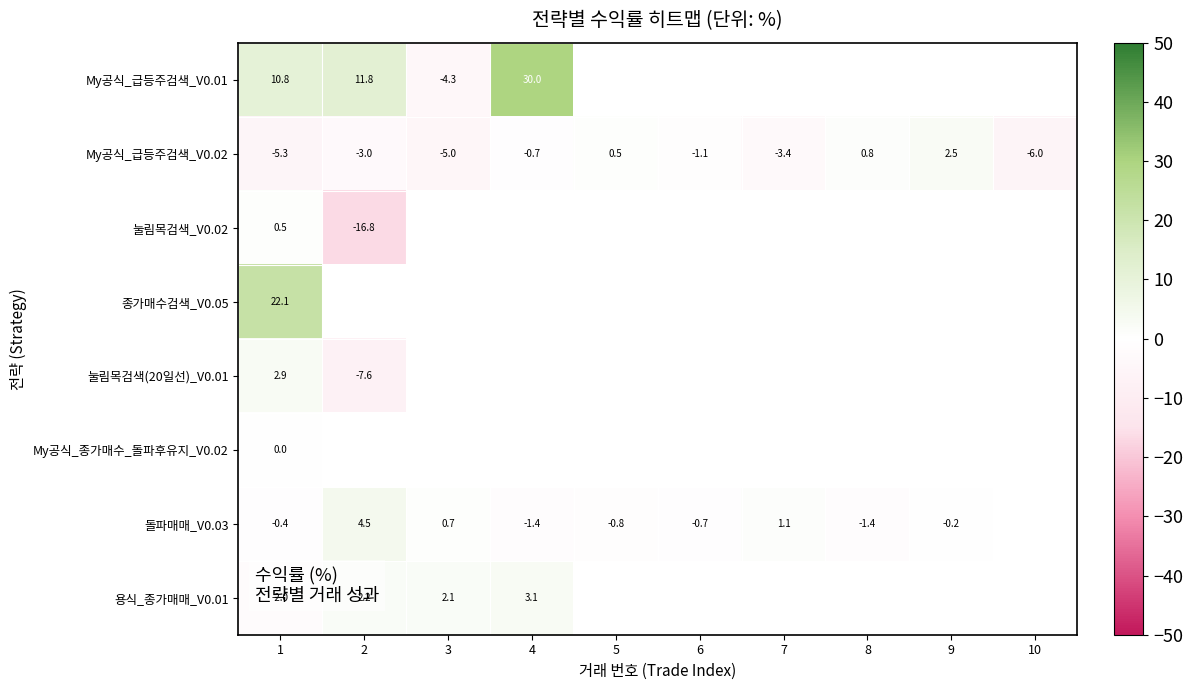

Which series has the largest total across all categories?

My공식_급등주검색_V0.02